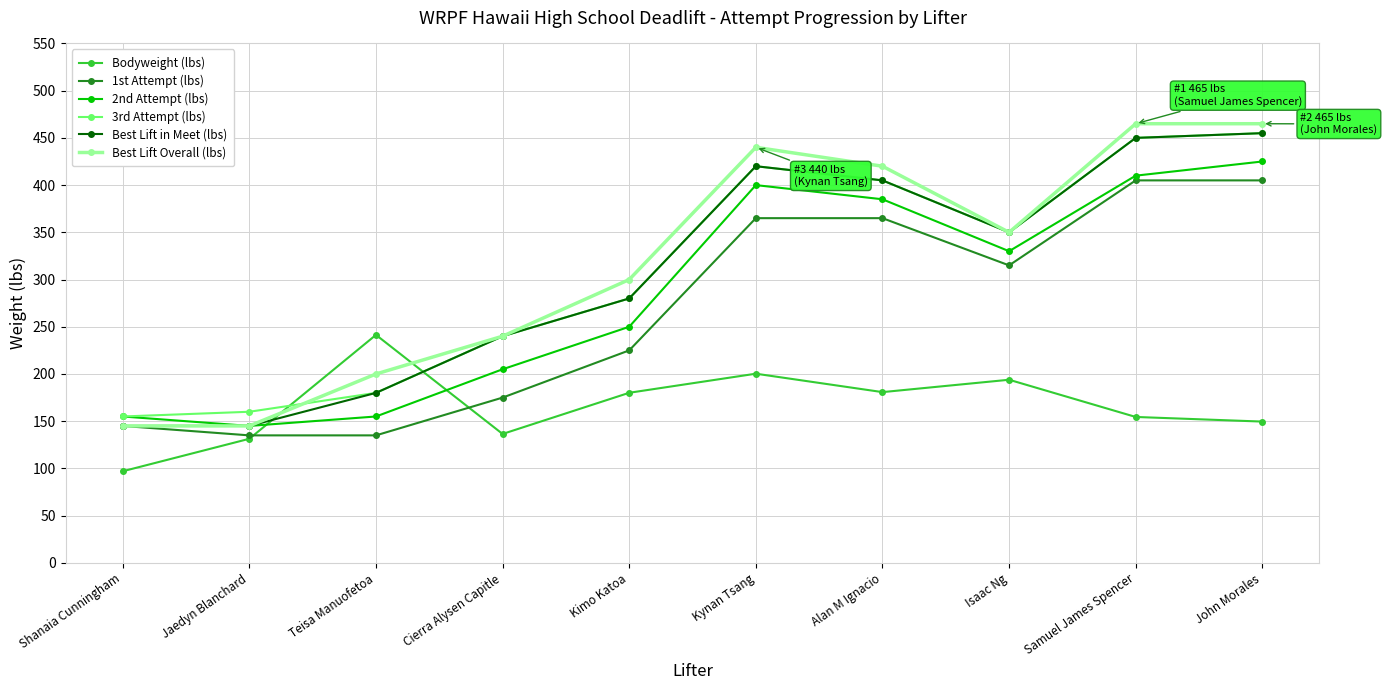

What is the spread (max minus min) of values at John Morales?

315.4